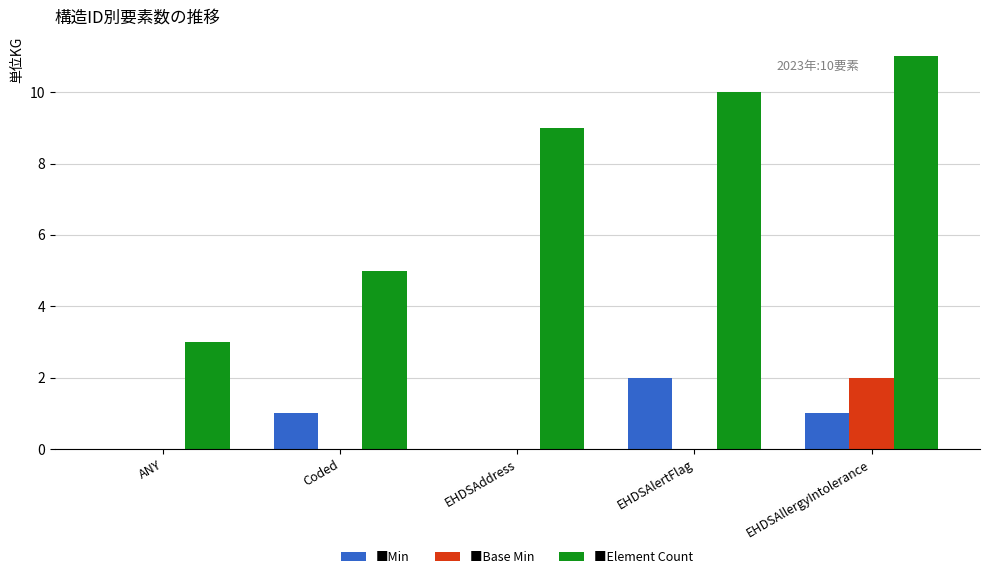

At which category is the sum across all series the highest?

EHDSAllergyIntolerance